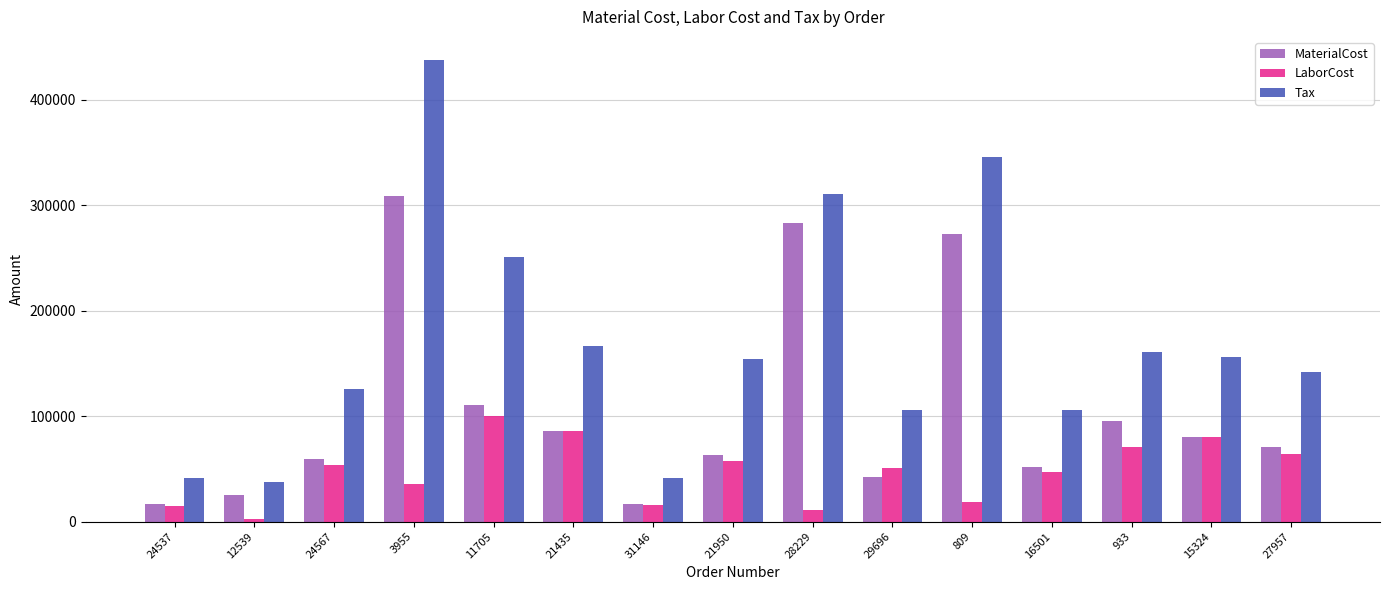

What position from the right is 21950?

8